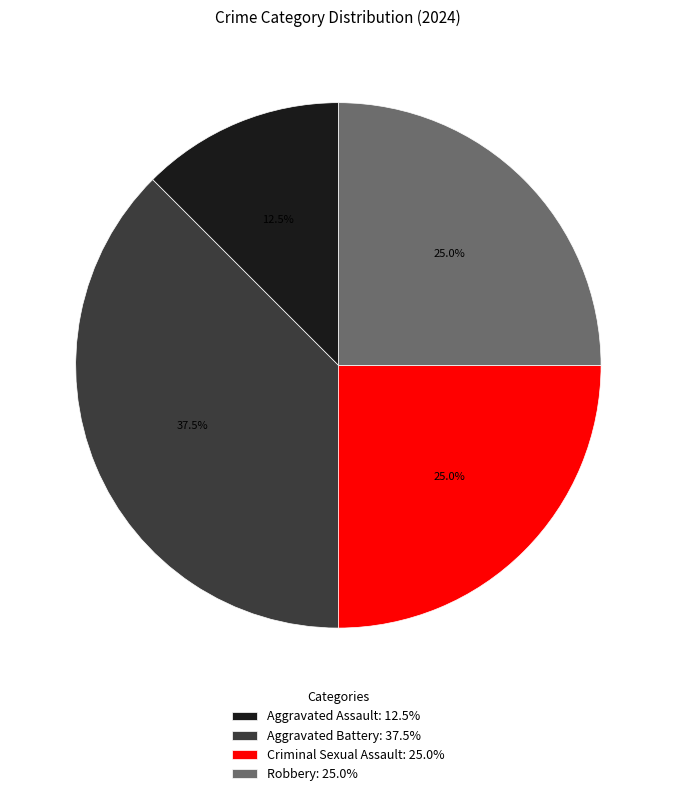

Combined, what portion of the pie is Aggravated Assault and Robbery?

37.5%